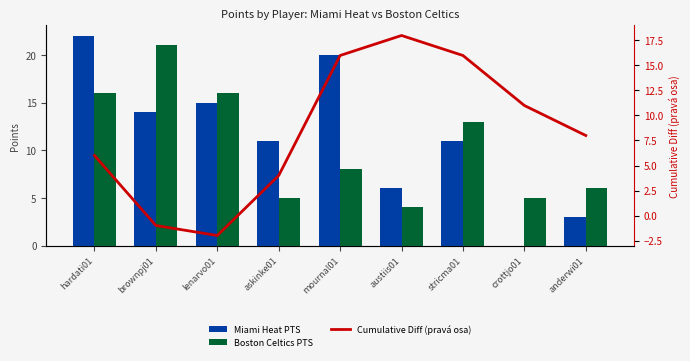

What is the maximum value shown in the chart?

22